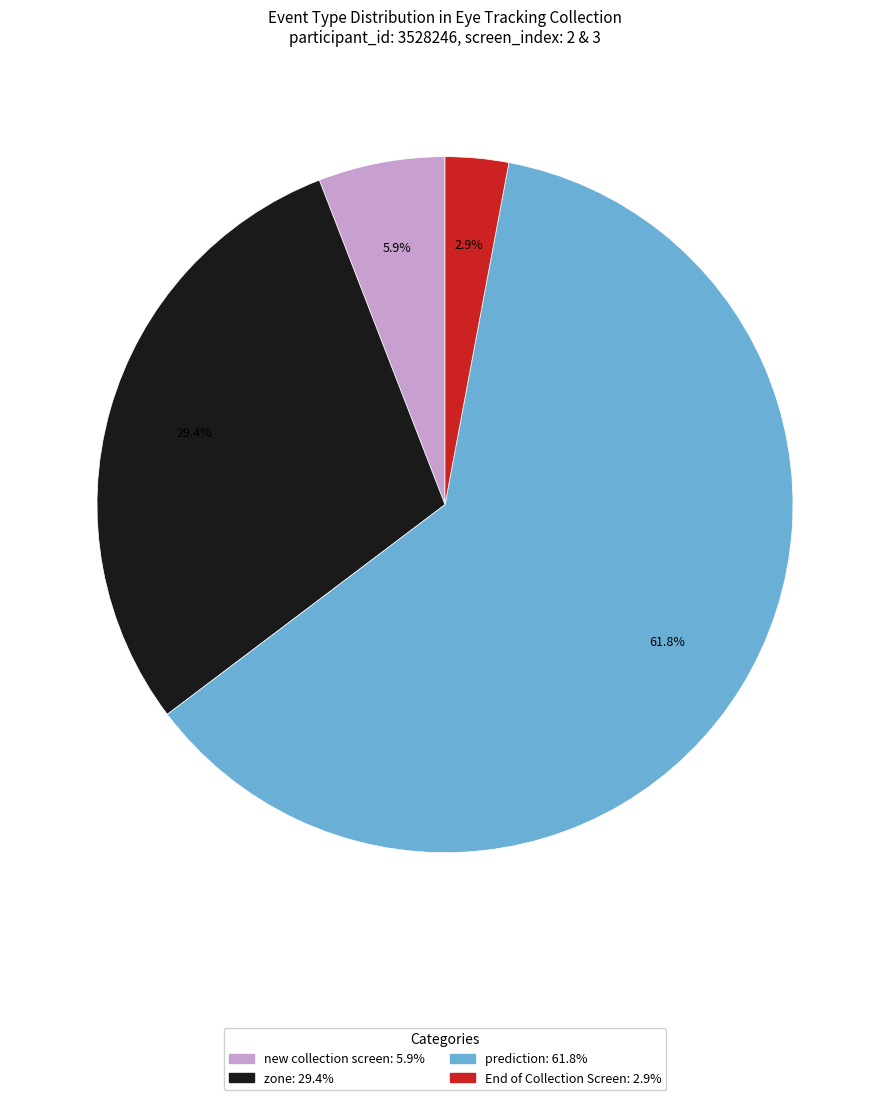

Is there any slice that represents more than half of the pie?

Yes